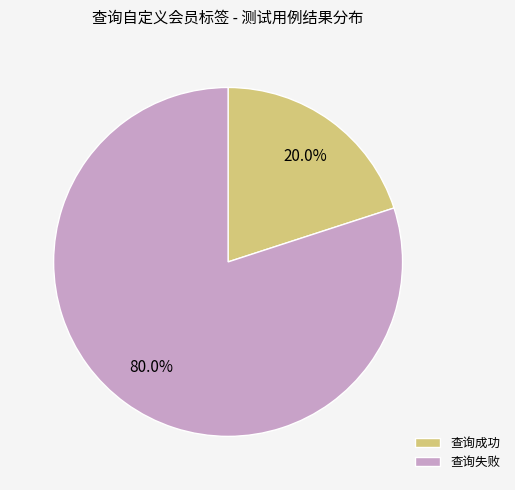

To the nearest percent, what is the difference between the 查询成功 and 查询失败 slice percentages?

60%